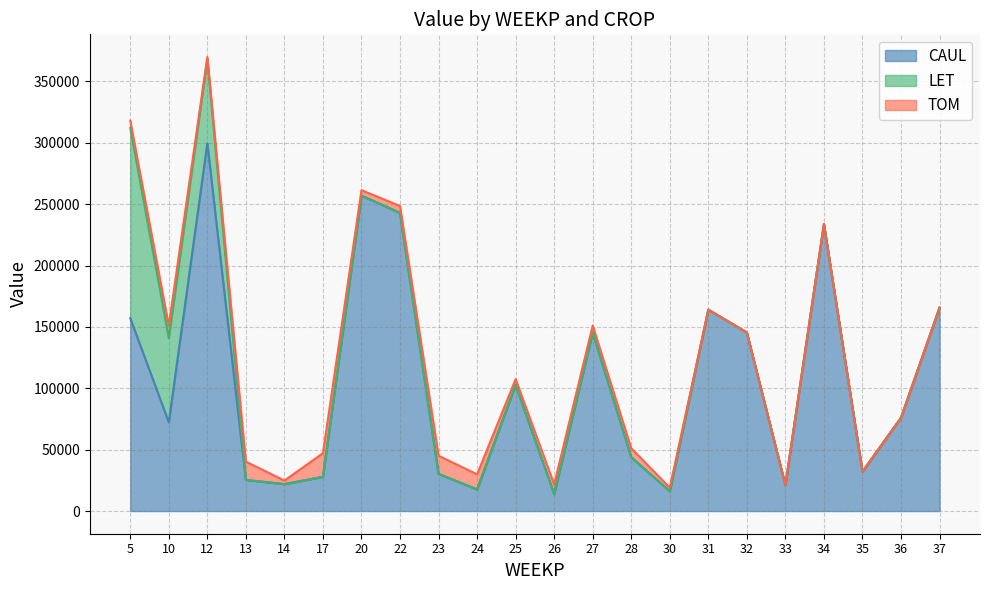

Reading right to left, what are all the values shown in this chart?

CAUL: 165670.2	76008.9	32132.5	233775.5	21158.7	145484.4	164040.9	16115.1	43834.3	145374.0	13869.2	102756.4	17618.0	30264.7	242876.1	256927.7	27863.8	21900.3	25326.3	299538.0	72269.2	157101.2
LET: 0.0	0.0	0.0	0.0	0.0	0.0	0.0	0.0	0.0	0.0	0.0	0.0	0.0	0.0	0.0	0.0	0.0	0.0	0.0	68594.9	68594.9	154957.9
TOM: 0.0	0.0	0.0	0.0	0.0	0.0	0.0	2896.3	7269.2	5711.5	7842.4	4679.8	12262.6	14757.6	5573.2	4460.6	19258.8	2902.9	14886.6	1699.3	10160.4	5929.9